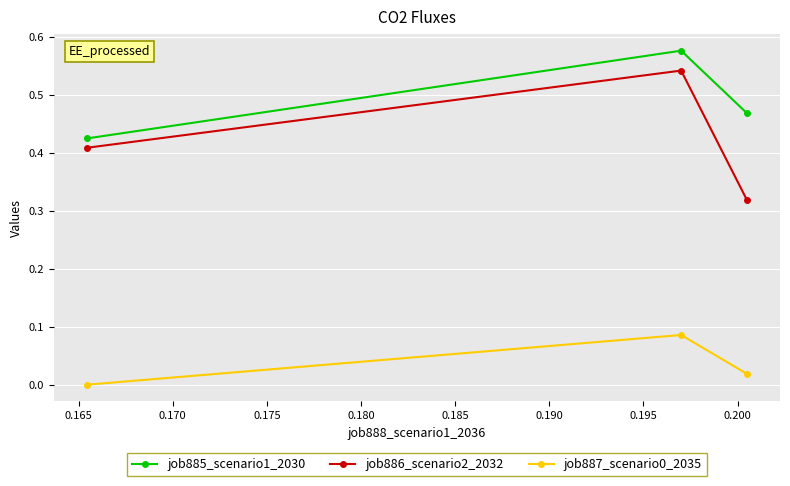

Which series has the largest total across all categories?

job885_scenario1_2030